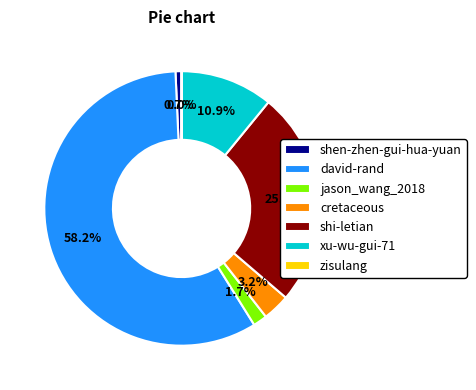

Does any single category account for the majority?

Yes